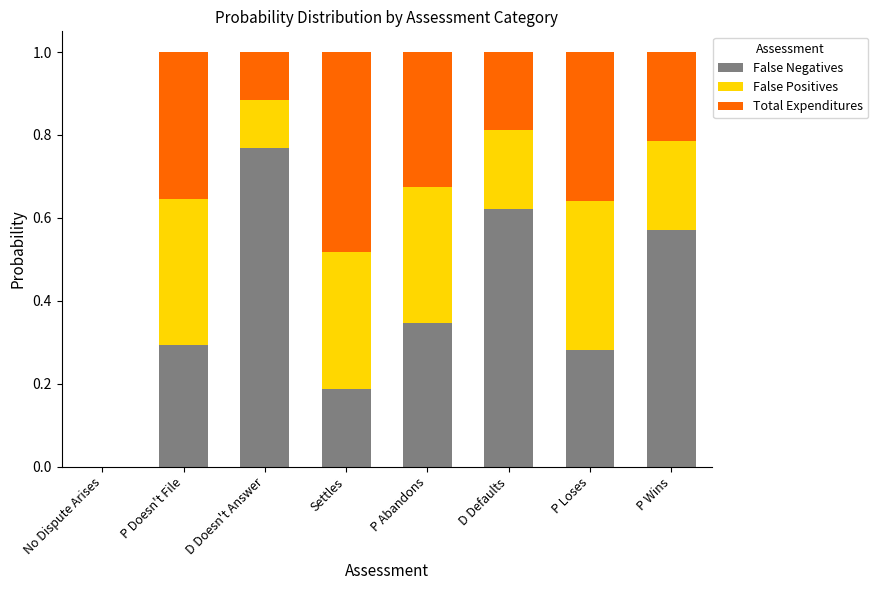

What is the approximate value of False Negatives at P Abandons?

0.3